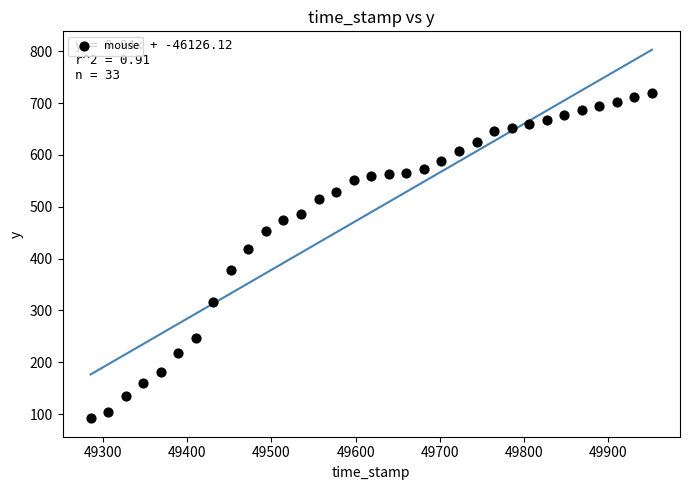

What Y value in the scatter plot is closest to 406?

418